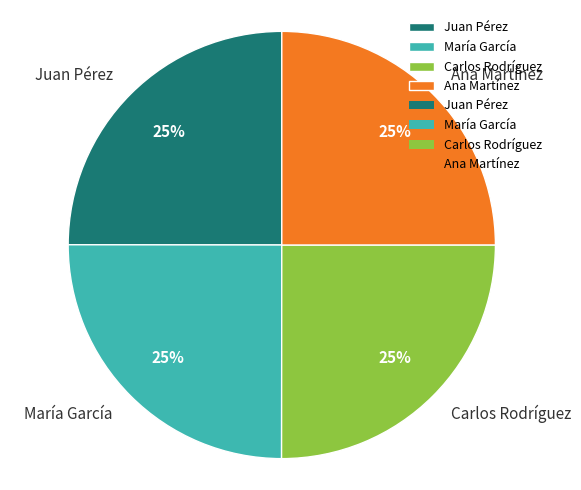

What percentage is the Juan Pérez slice, to the nearest percent?

25%